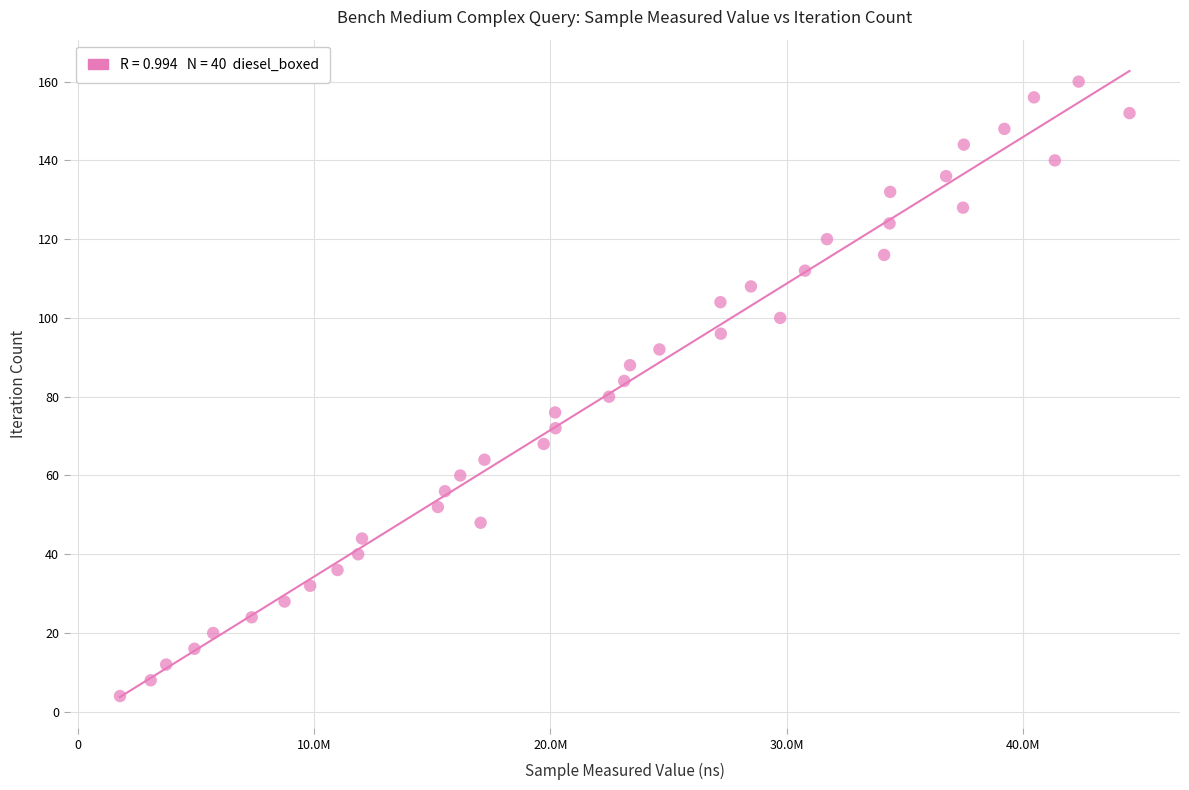

What is the range of X values (max minus min)?

42765144